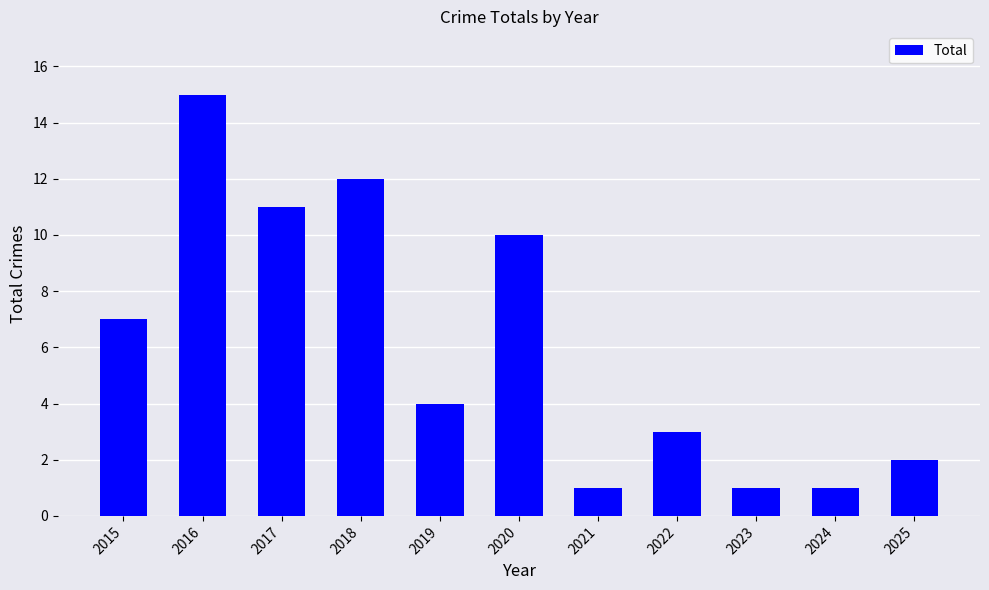

Reading left to right, what are all the values shown in this chart?

2015=7	2016=15	2017=11	2018=12	2019=4	2020=10	2021=1	2022=3	2023=1	2024=1	2025=2